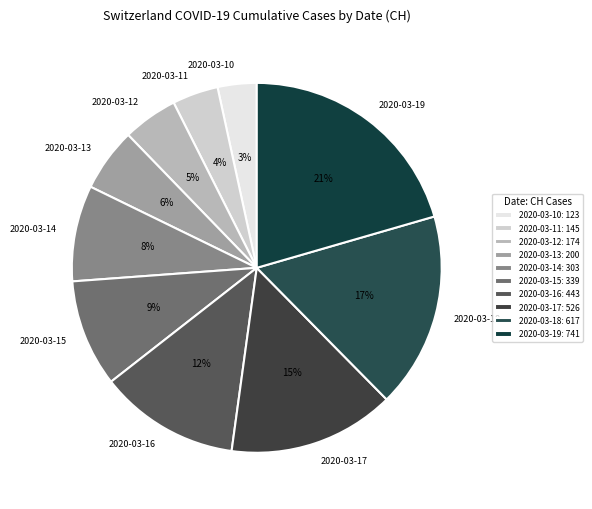

Does 2020-03-18 represent more than half of the total?

No